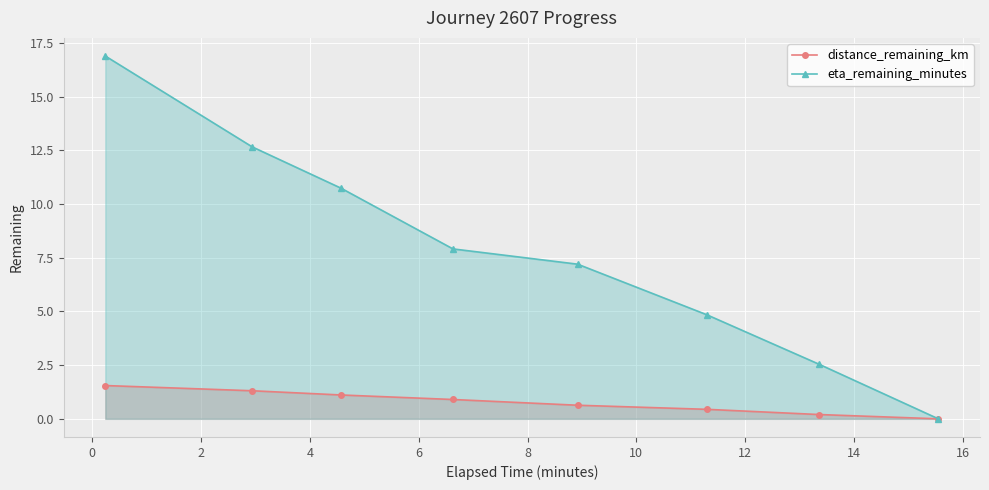

What is the maximum value shown in the chart?

16.9